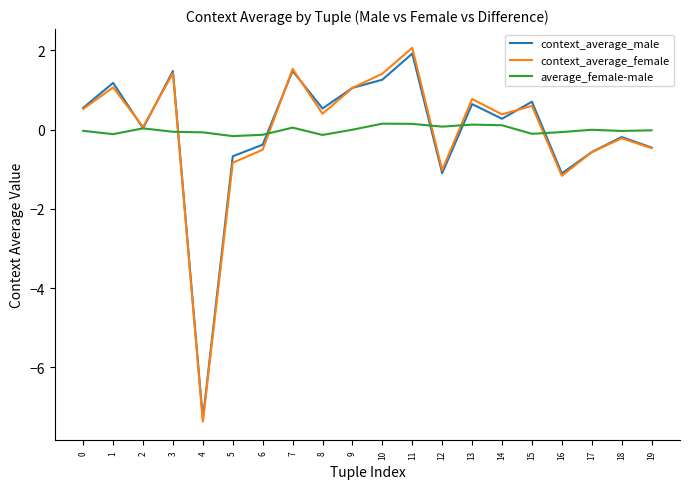

Where is the first local maximum for context_average_male?

1